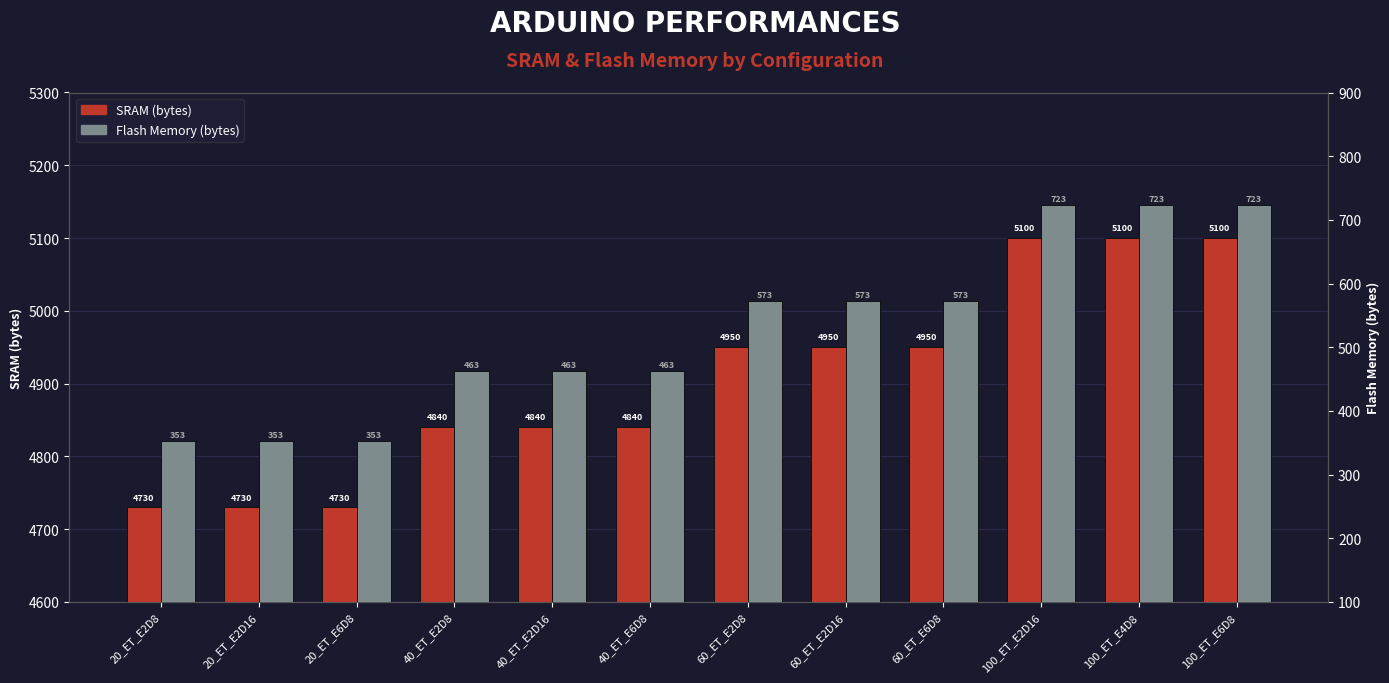

Rank the series by their average value, from lowest to highest.

Flash Memory (bytes), SRAM (bytes)